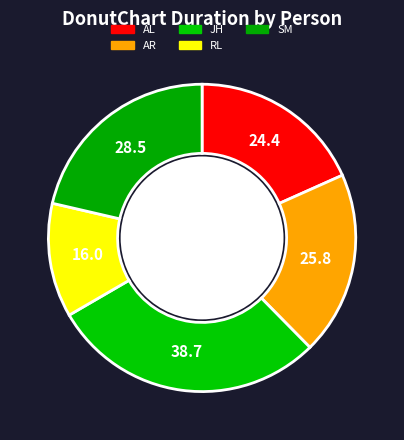

To the nearest percent, what portion does JH represent?

29%